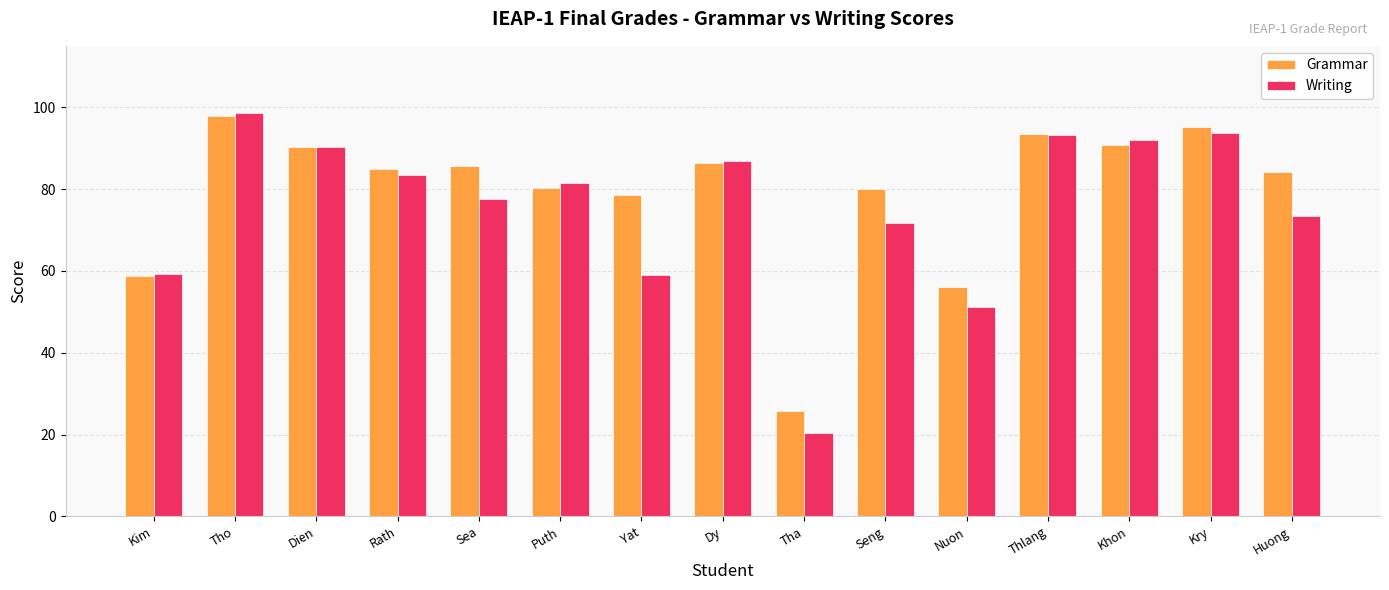

Which series has the widest spread of values?

Writing